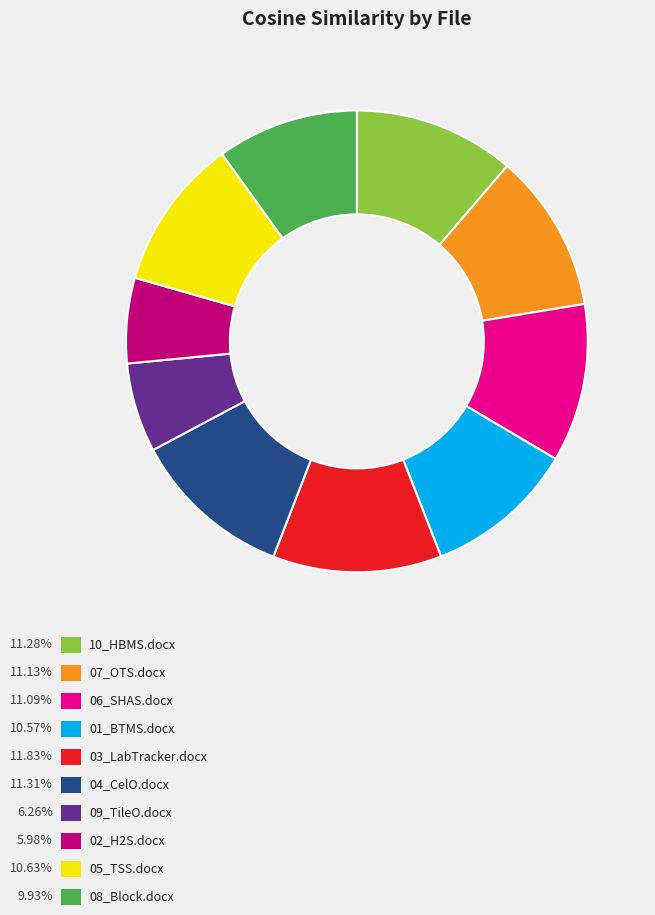

Is there a majority slice in this chart?

No